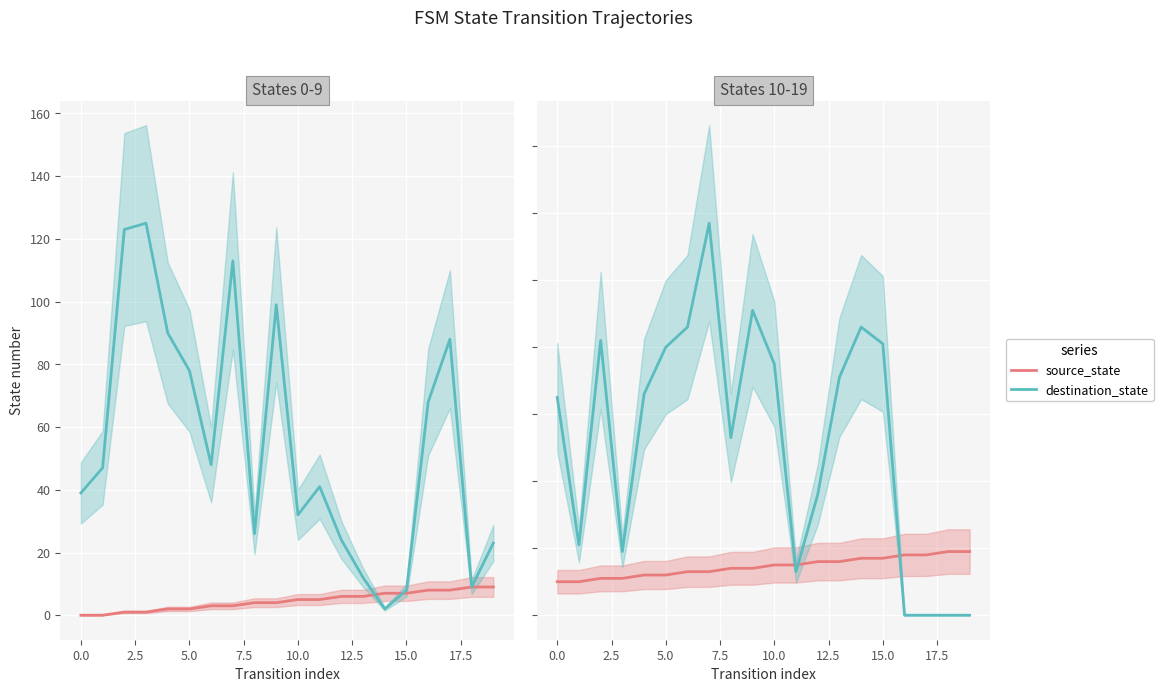

What is the sum of all source_state values?

290